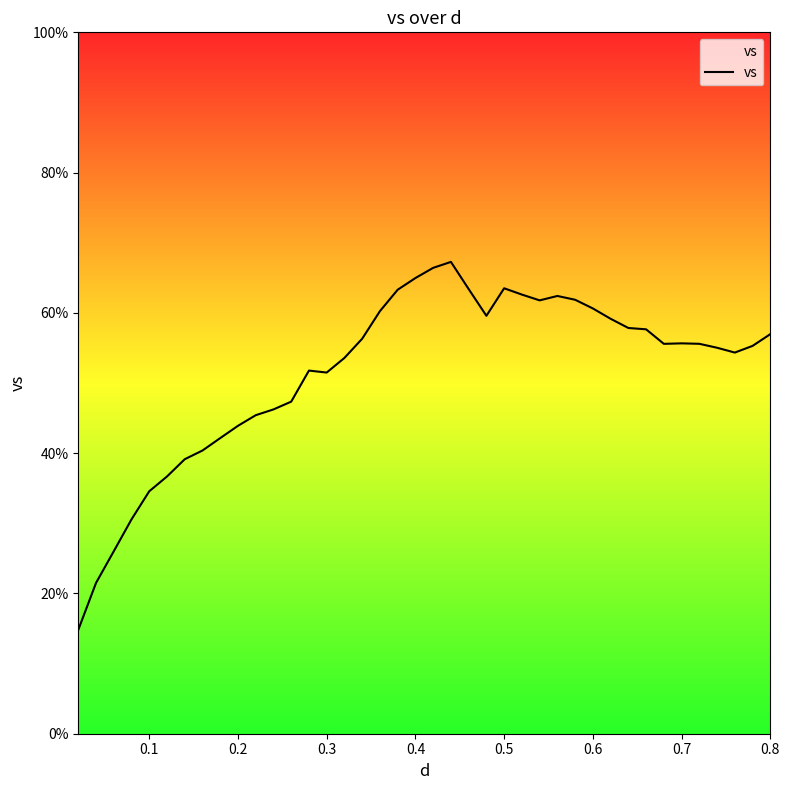

What is the maximum value shown in the chart?

67.3